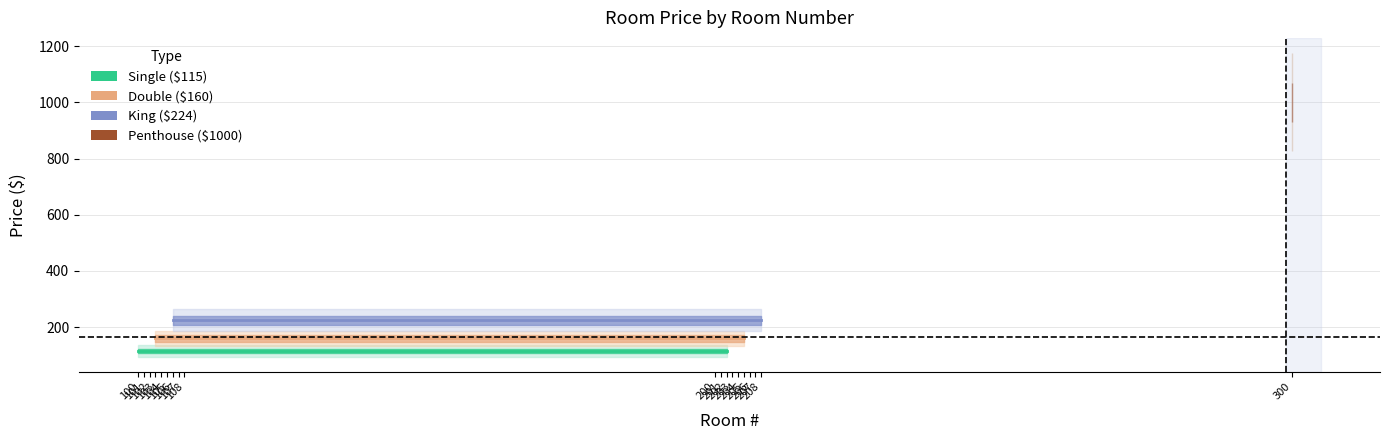

Which category has the lowest value in the Single ($115) series?

100